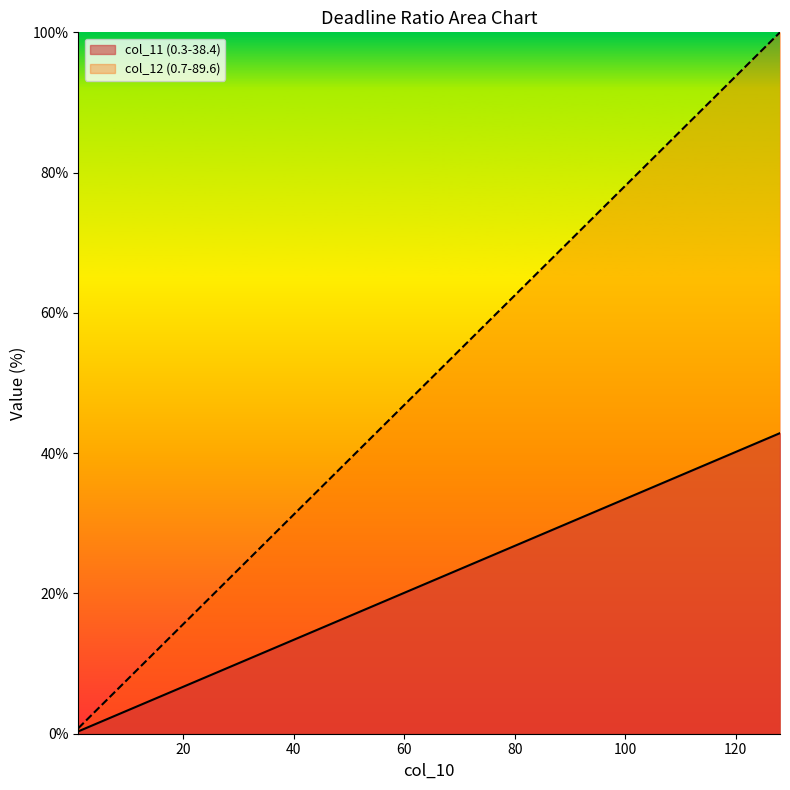

Where is col_12 (0.7-89.6) nearest to the value 50?

64